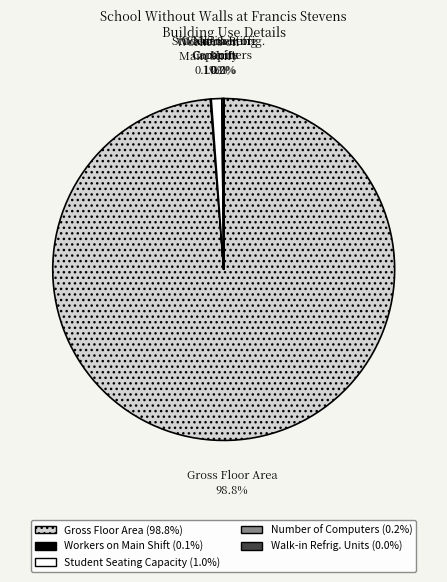

Is there any slice that represents more than half of the pie?

Yes